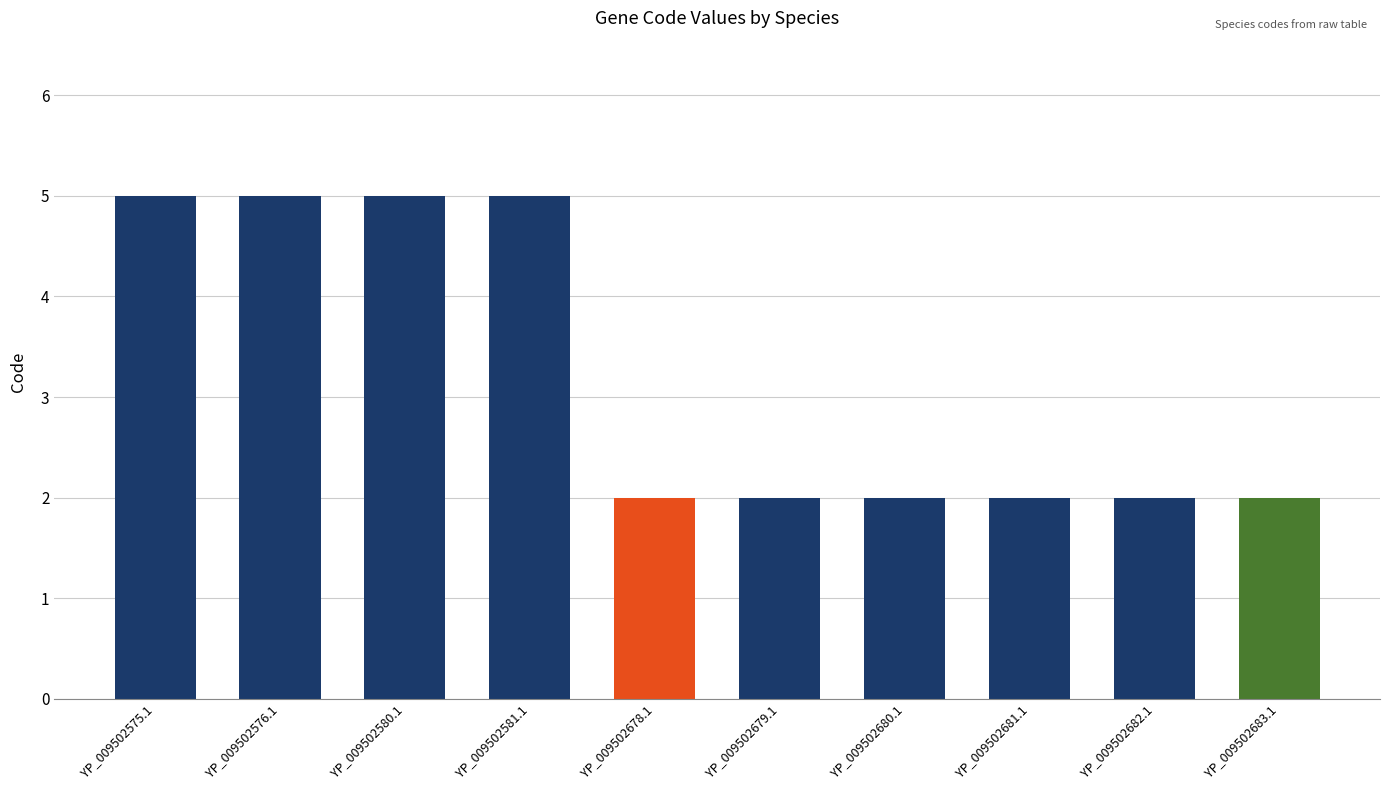

Approximately how many times larger is the value at YP_009502680.1 compared to YP_009502575.1?

0.4